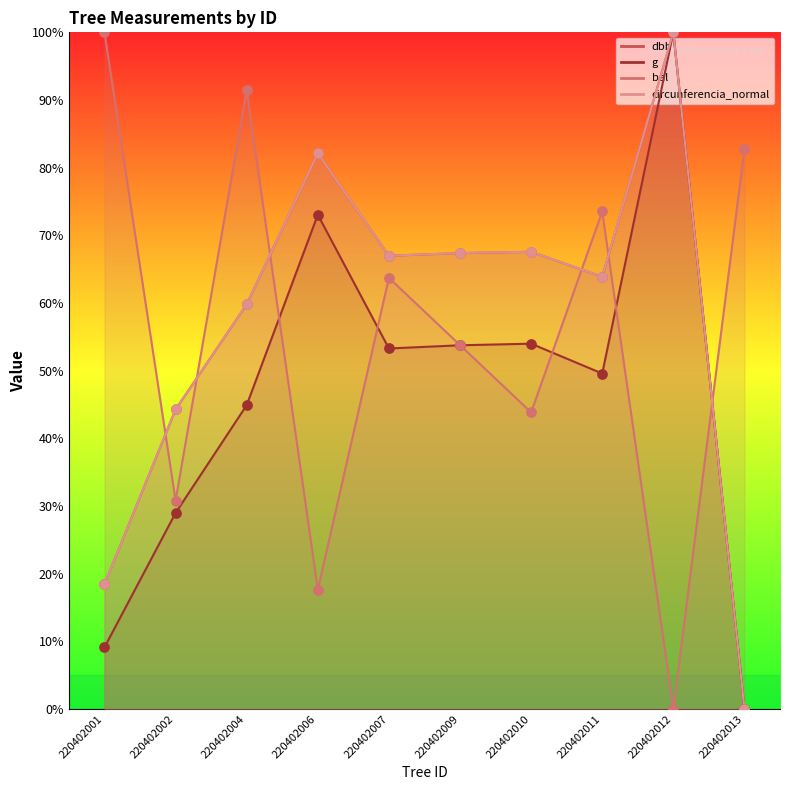

What are all the series names shown in the legend?

dbh, g, bal, circunferencia_normal